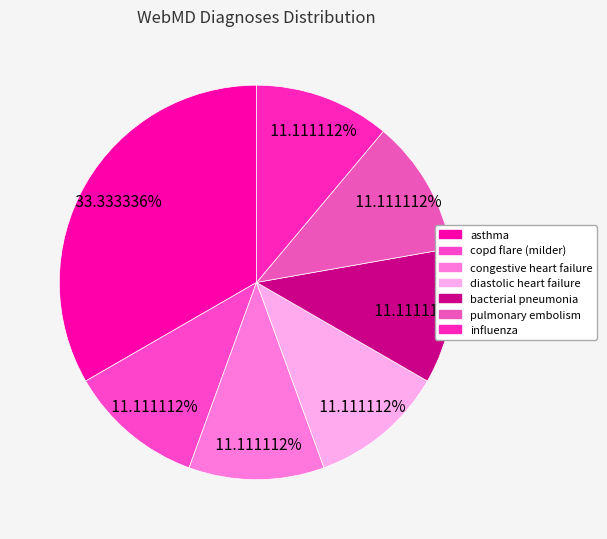

True or false: diastolic heart failure accounts for 11% of the total.

True